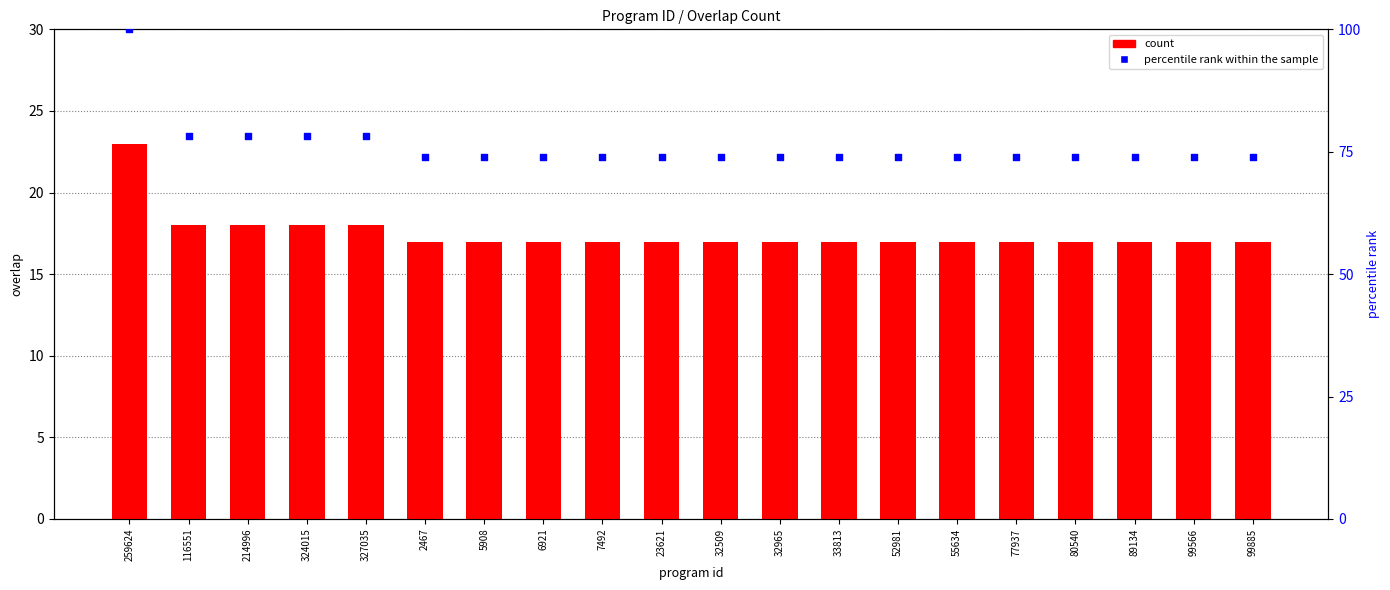

At how many categories does at least one series exceed 92?

1